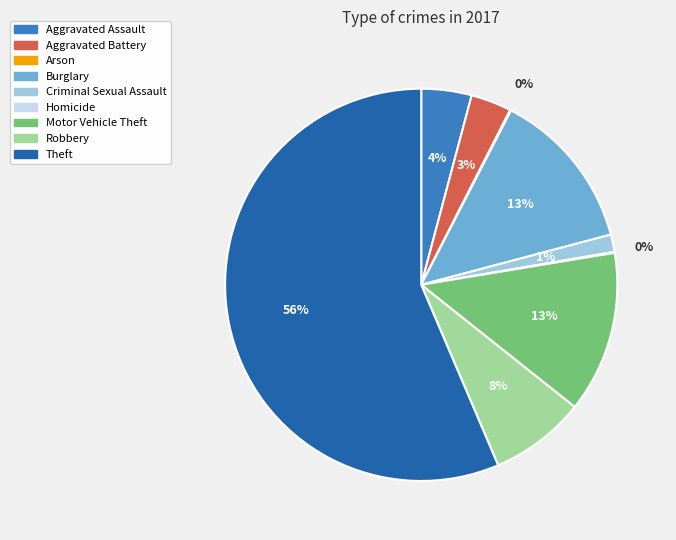

True or false: Aggravated Assault accounts for 4% of the total.

True